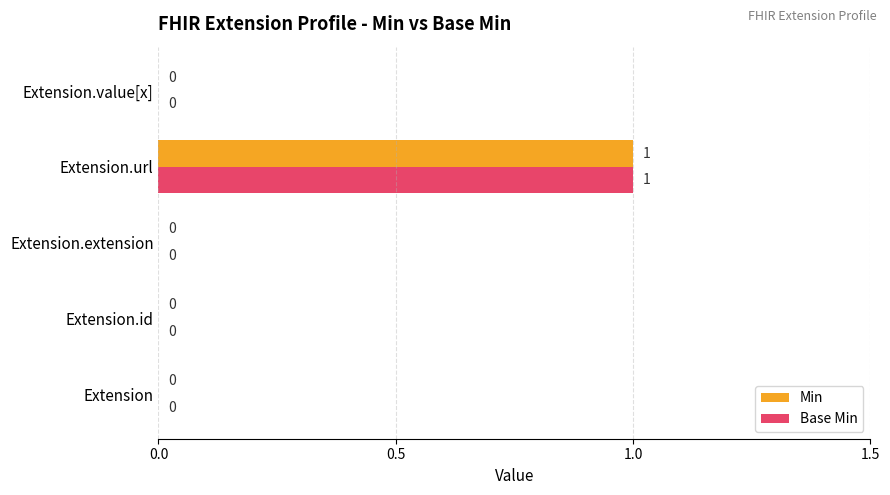

At which category is the sum across all series the highest?

Extension.url